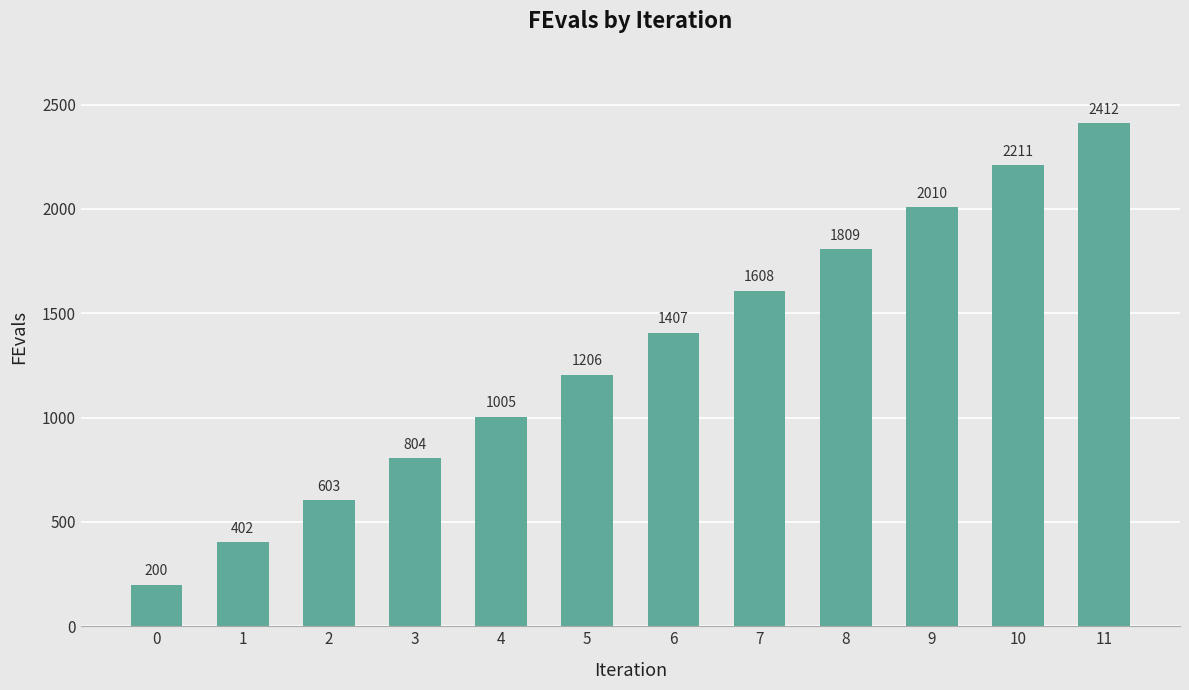

How many values are below 1407?

6